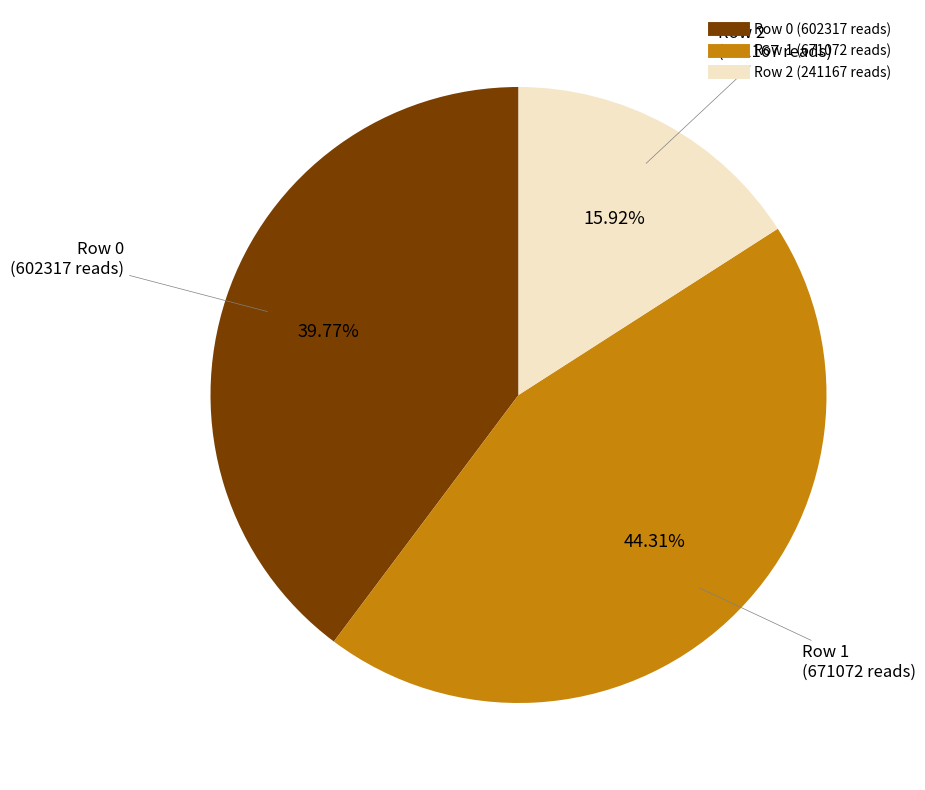

Does any single category account for the majority?

No